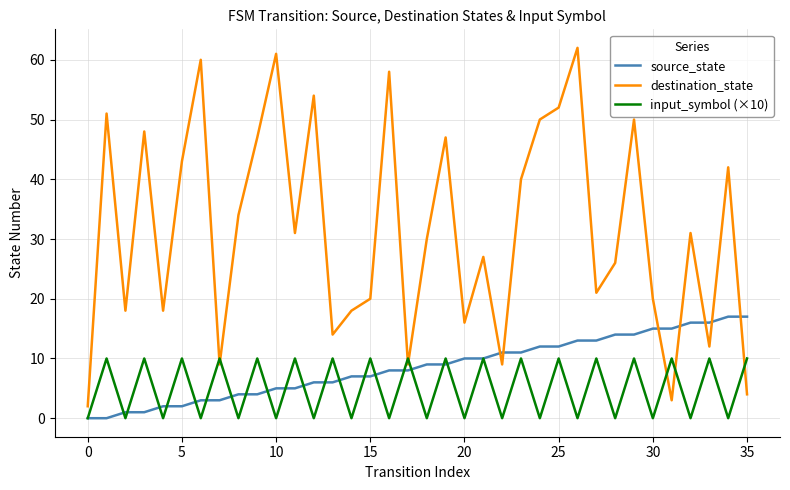

Which series has the largest total across all categories?

destination_state